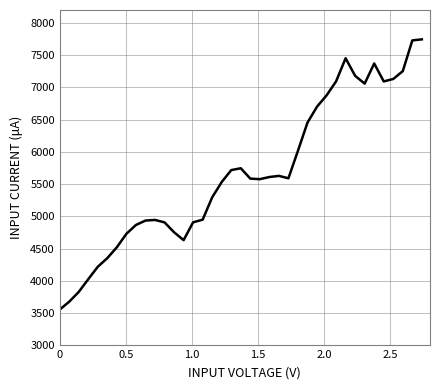

What is the minimum value shown in the chart?

3552.0